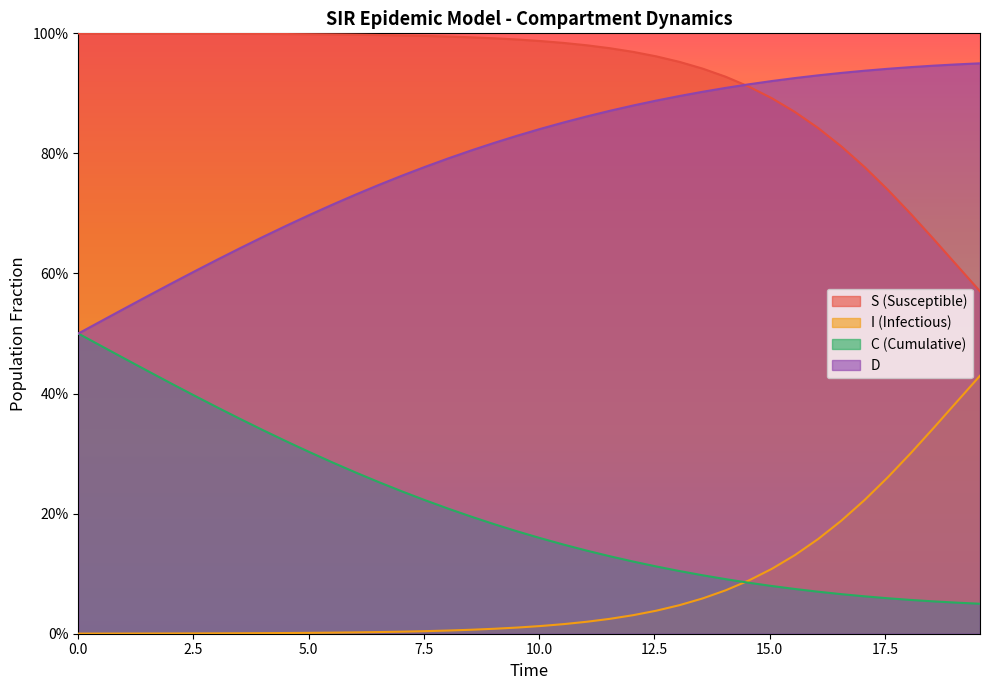

What are all the series names shown in the legend?

S (Susceptible), I (Infectious), C (Cumulative), D